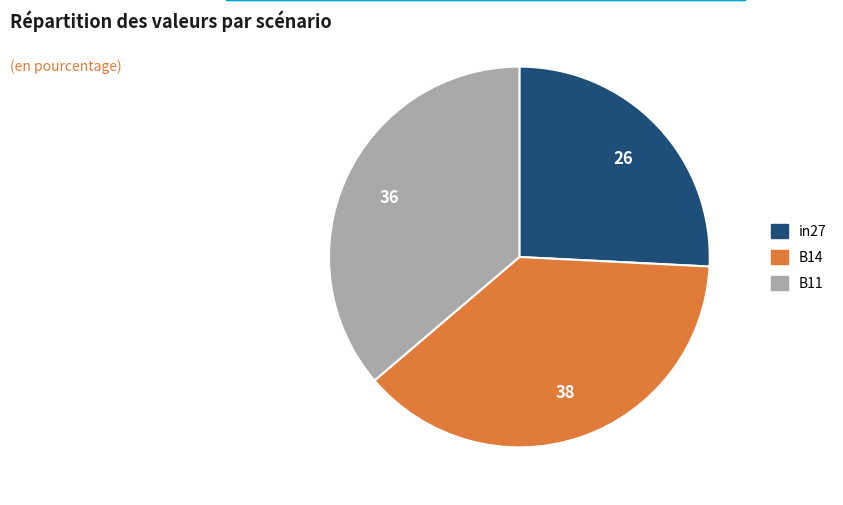

Which slice is the largest?

B14